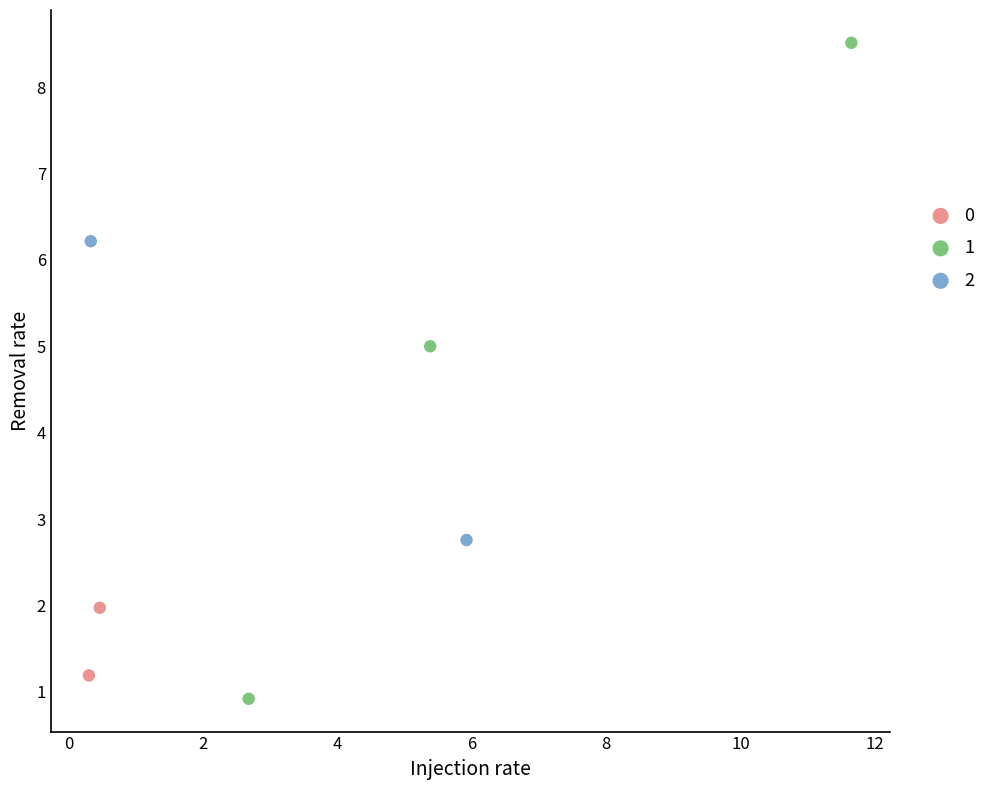

What are all the series names shown in the legend?

0, 1, 2